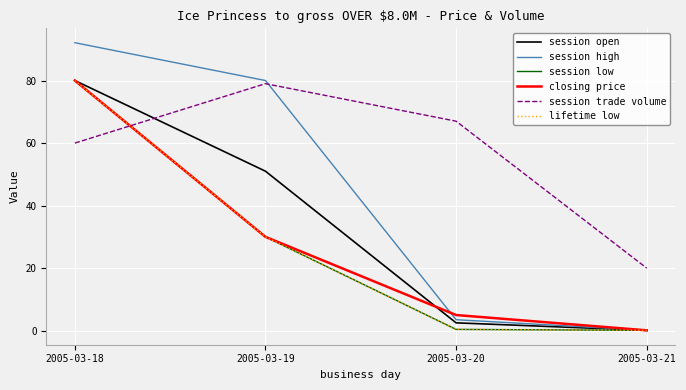

Which label corresponds to the smallest value in the chart?

2005-03-21